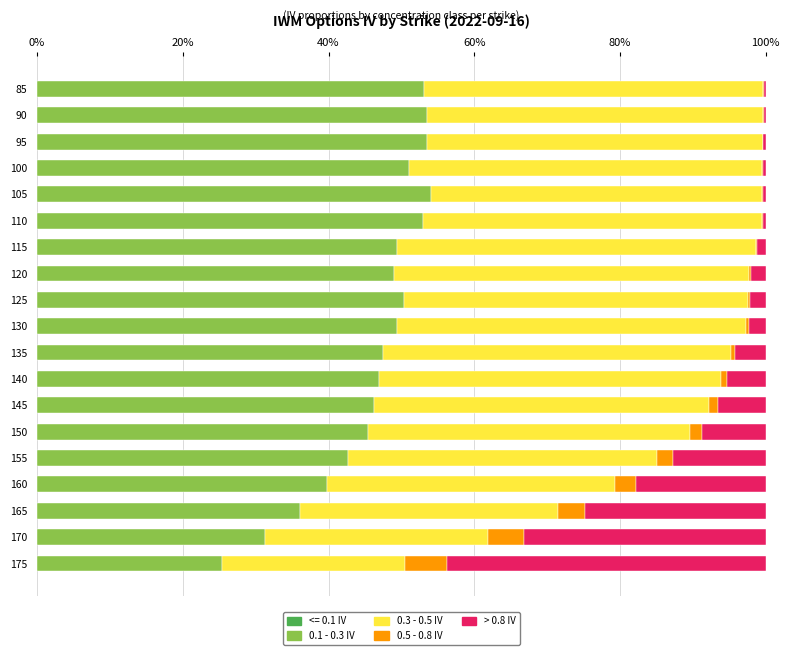

What is the total value across all series at 155?

100.0